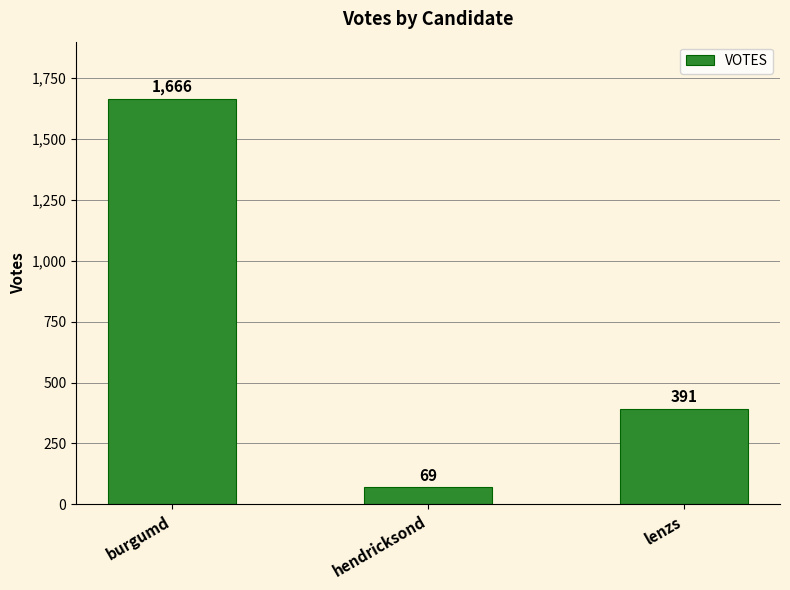

List the labels in order of value, smallest first.

hendricksond, lenzs, burgumd